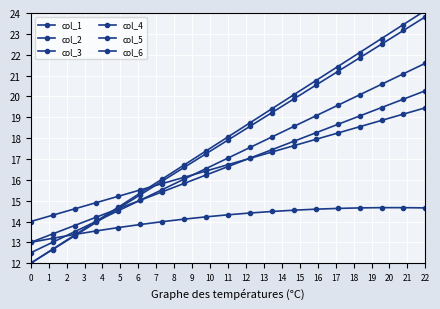

Reading left to right, what are all the values shown in this chart?

col_1: 12.0	12.7	13.3	14.0	14.7	15.4	16.0	16.7	17.4	18.1	18.7	19.4	20.1	20.8	21.4	22.1	22.8	23.4	24.1
col_2: 13.0	13.2	13.4	13.6	13.7	13.9	14.0	14.1	14.2	14.3	14.4	14.5	14.5	14.6	14.6	14.7	14.7	14.7	14.7
col_3: 12.0	12.7	13.3	14.0	14.6	15.3	15.9	16.6	17.3	17.9	18.6	19.2	19.9	20.5	21.2	21.8	22.5	23.2	23.8
col_4: 12.5	13.0	13.5	14.0	14.5	15.0	15.5	16.0	16.5	17.0	17.6	18.1	18.6	19.1	19.6	20.1	20.6	21.1	21.6
col_5: 13.0	13.4	13.8	14.2	14.6	15.0	15.4	15.8	16.2	16.6	17.0	17.4	17.8	18.3	18.7	19.1	19.5	19.9	20.3
col_6: 14.0	14.3	14.6	14.9	15.2	15.5	15.8	16.1	16.4	16.7	17.0	17.3	17.6	17.9	18.2	18.5	18.8	19.2	19.5